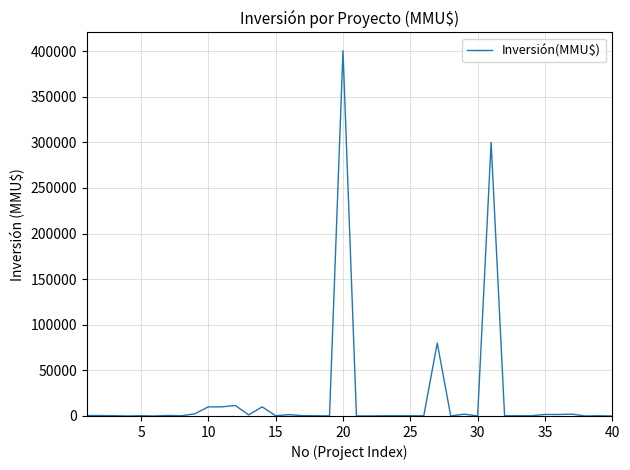

What is the maximum value shown in the chart?

400500.0